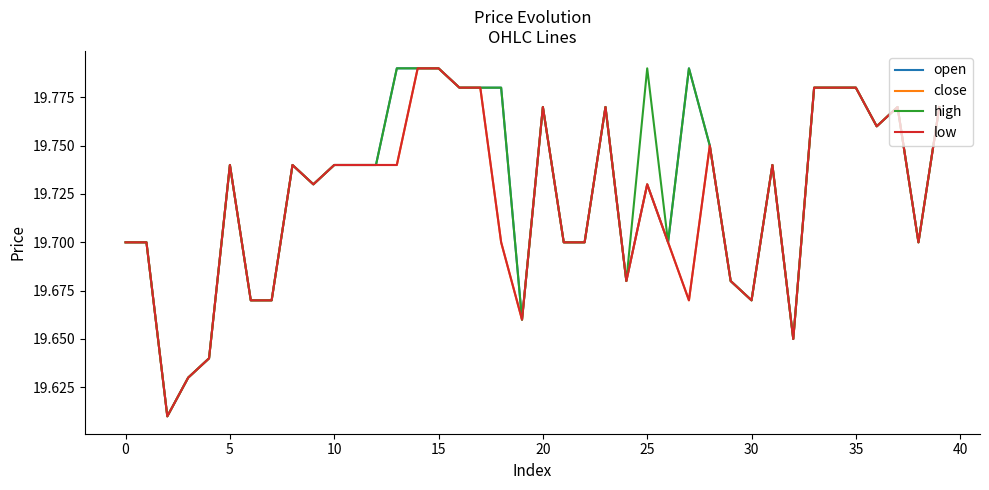

True or false: high has more than 1 interior local peaks.

True